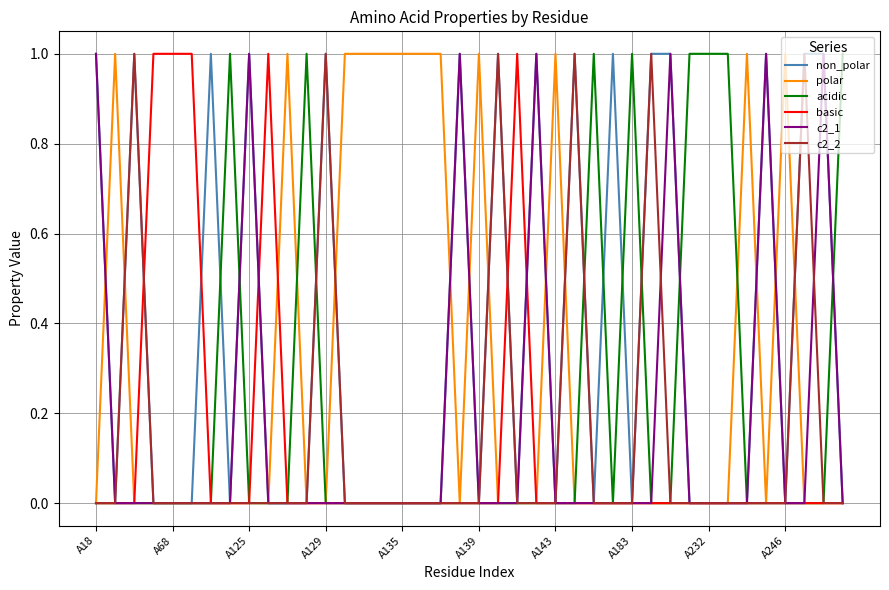

Which series has the largest total across all categories?

non_polar